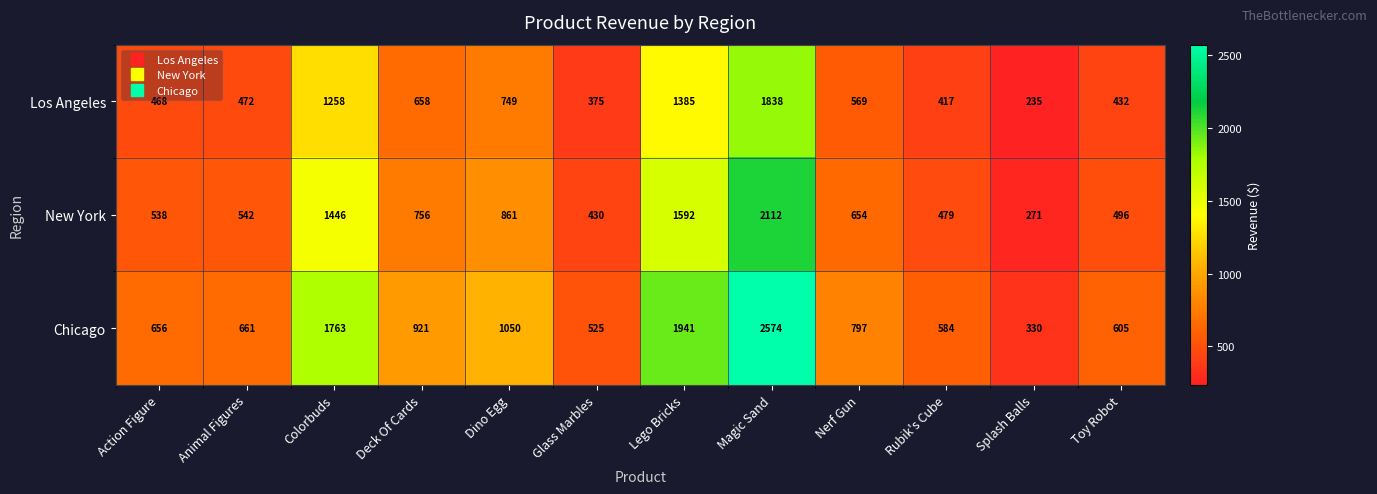

At which label is New York closest to 1191?

Colorbuds